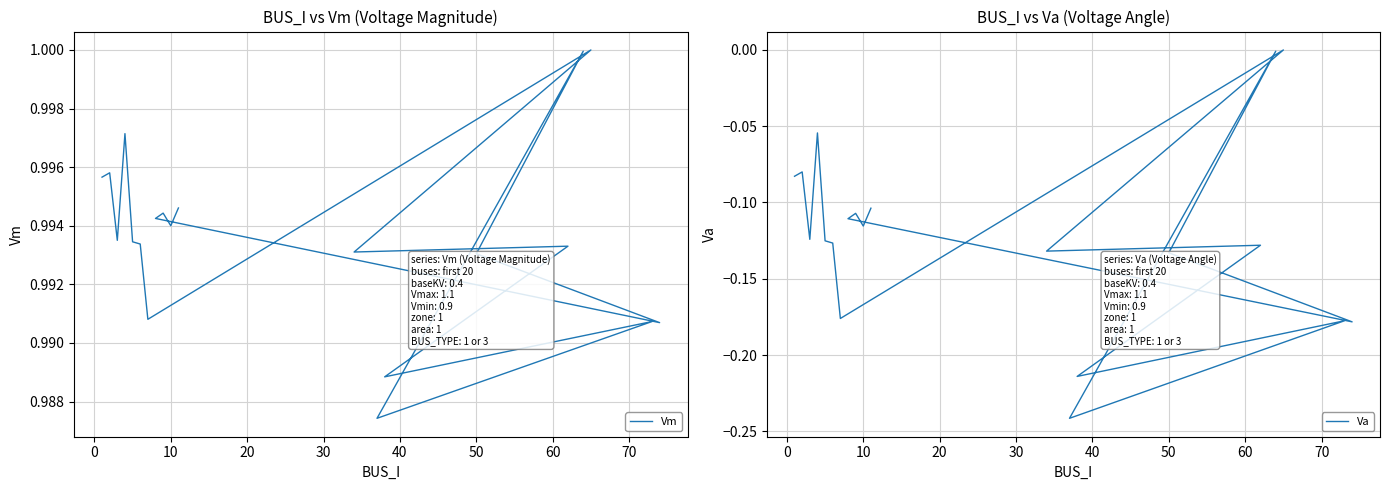

True or false: Vm has more than 1 interior local peaks.

True